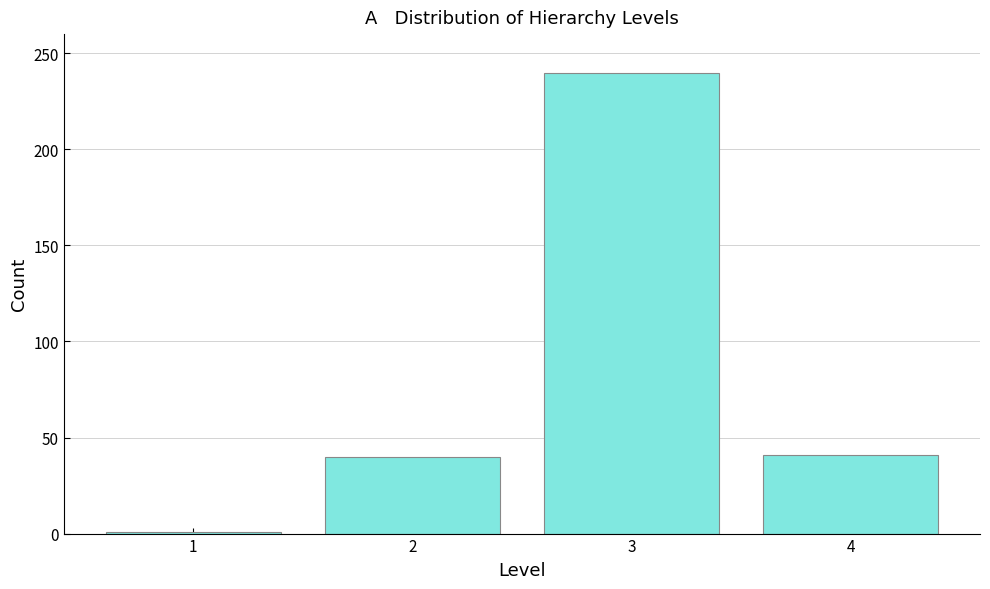

What is the greatest value displayed?

240